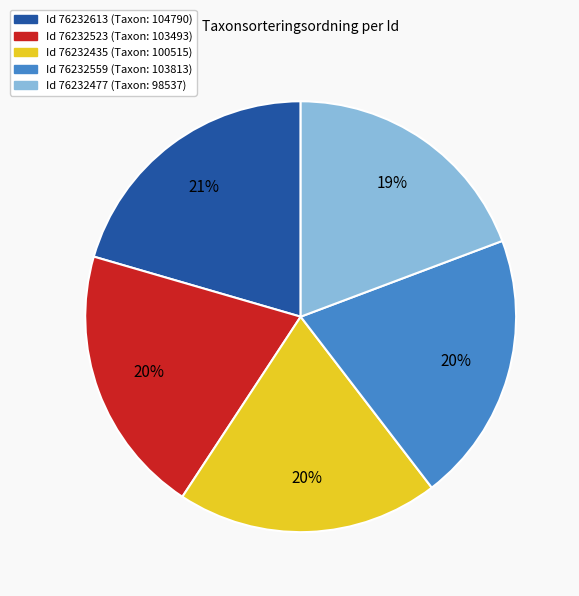

Is there a majority slice in this chart?

No